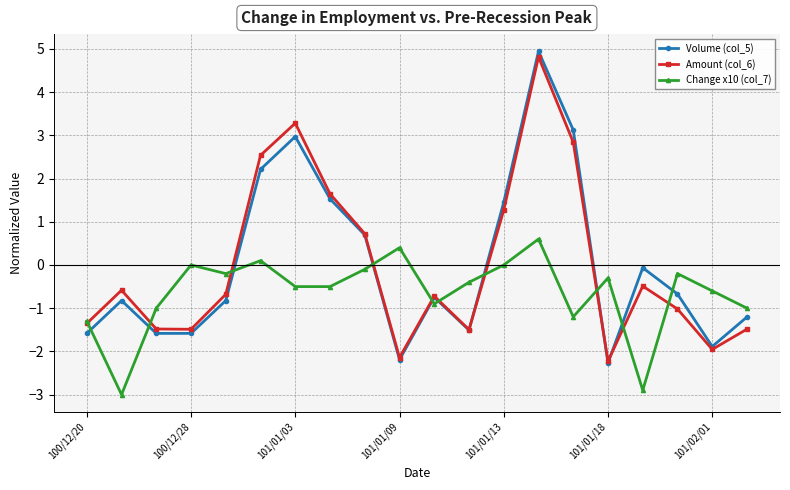

Which series has the widest spread of values?

Volume (col_5)